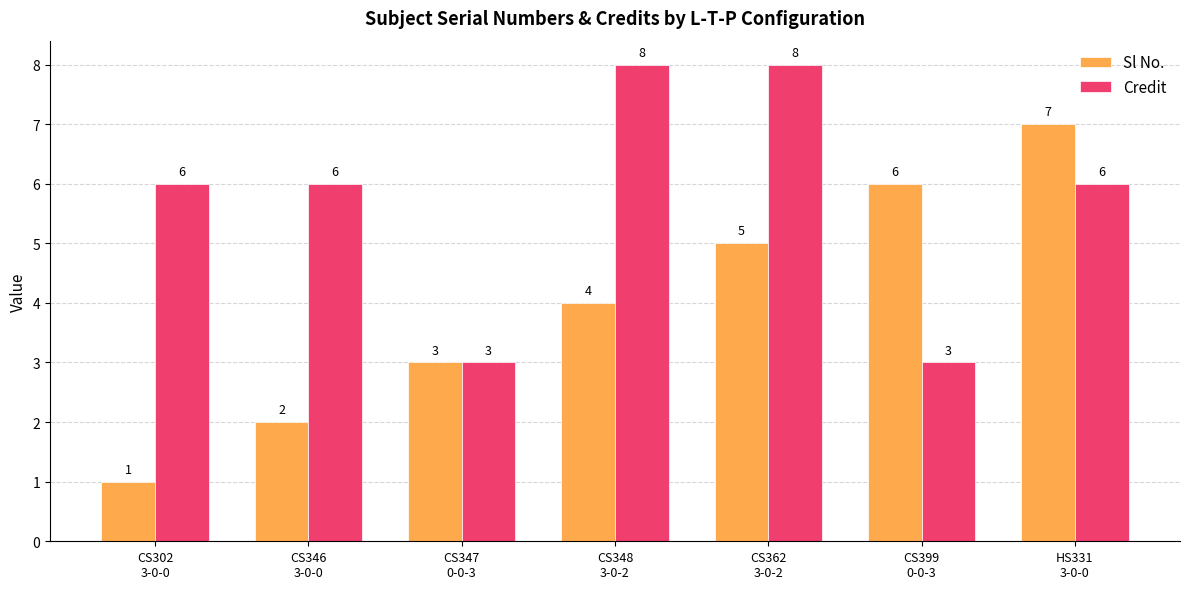

What is the maximum value shown in the chart?

8